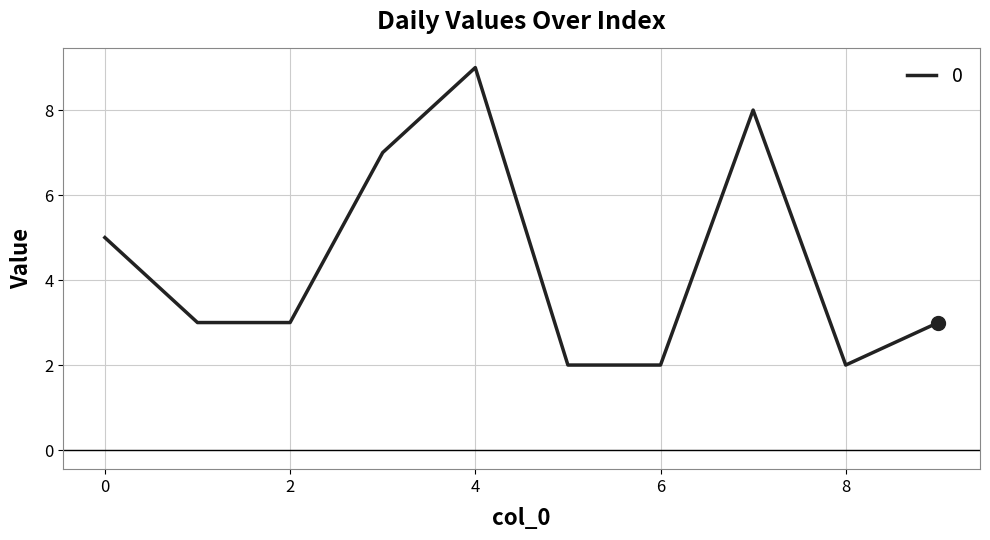

What is the difference between the maximum and minimum values?

7